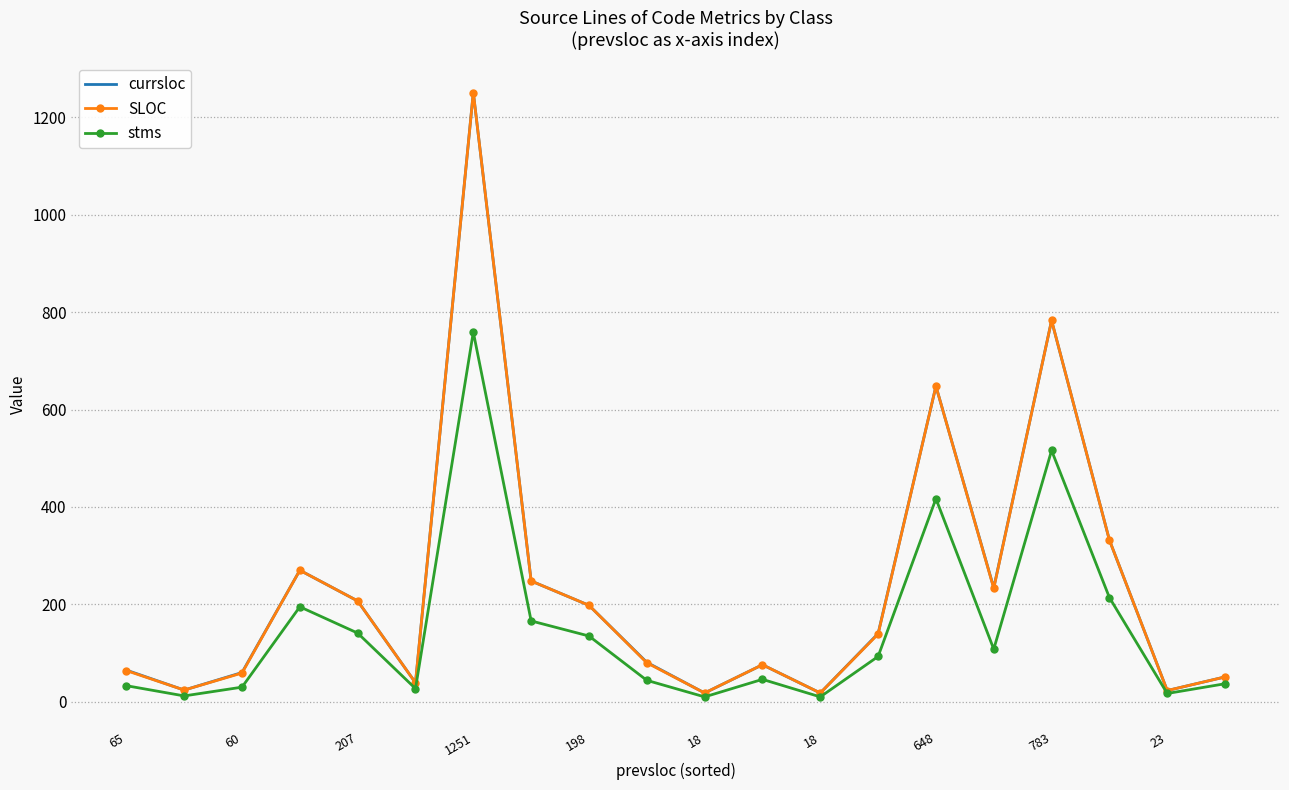

How many series are shown in this chart?

3